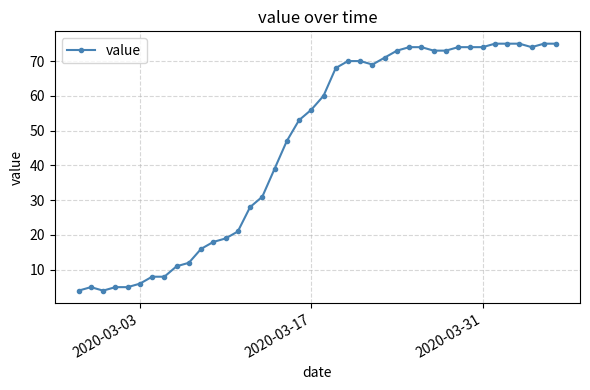

Reading right to left, extract all data points from this chart.

75	75	74	75	75	75	74	74	74	73	73	74	74	73	71	69	70	70	68	60	56	53	47	39	31	28	21	19	18	16	12	11	8	8	6	5	5	4	5	4